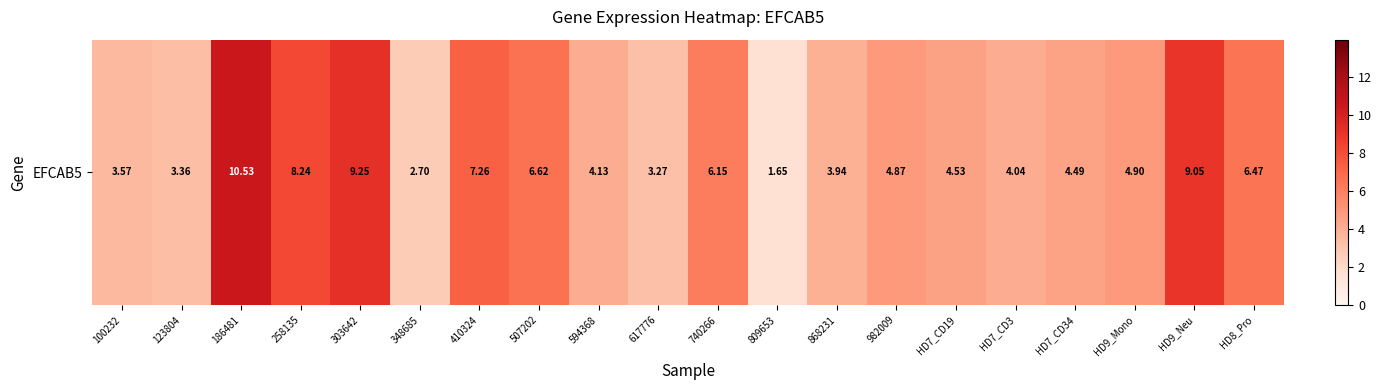

Count the number of categories in the chart.

20